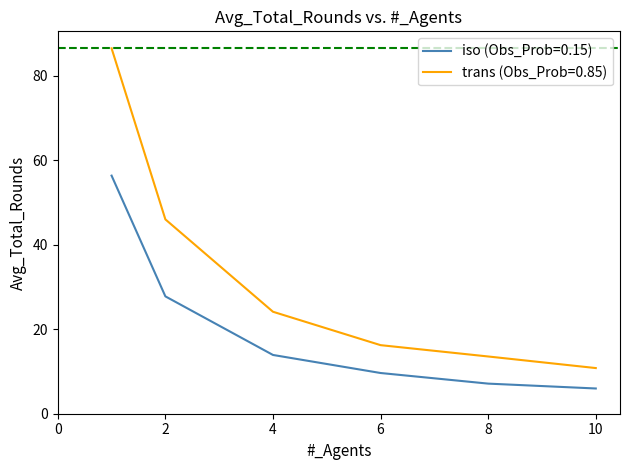

How many lines are shown in the chart?

2